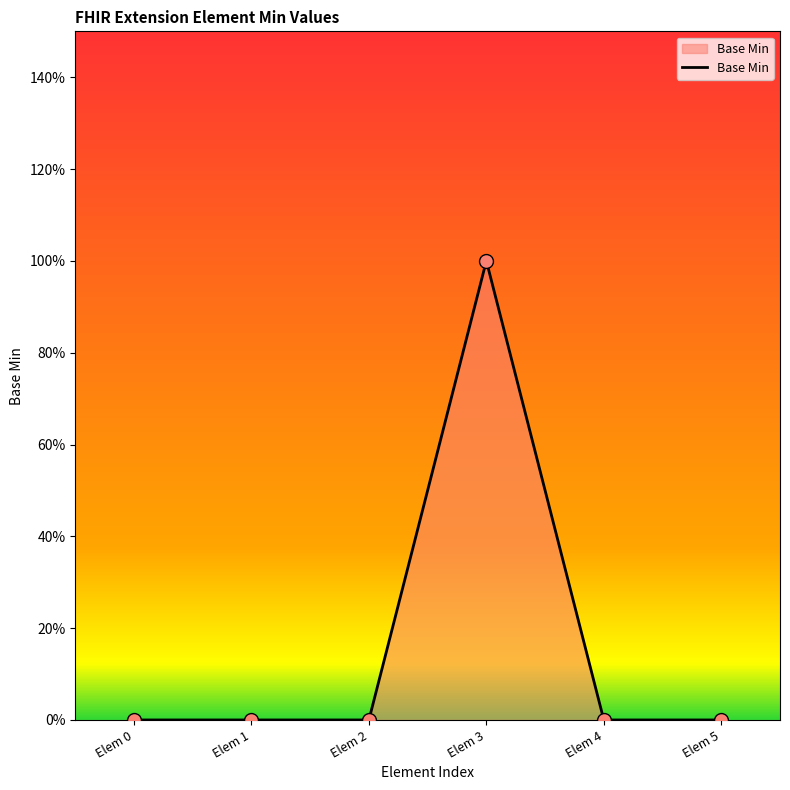

Which has a higher value, Elem 5 or Elem 4?

Elem 5